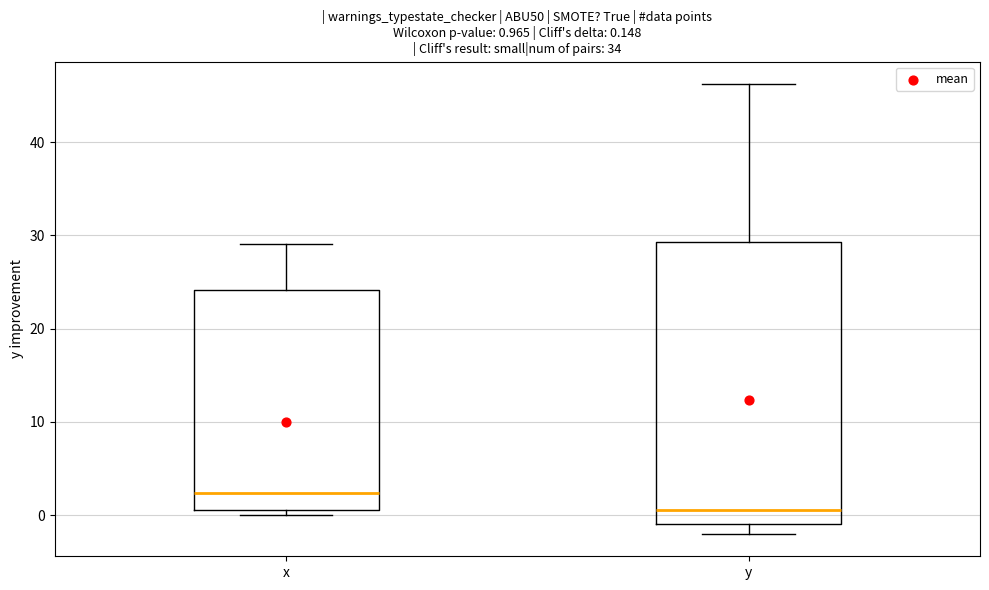

Which box's median line is the highest?

x